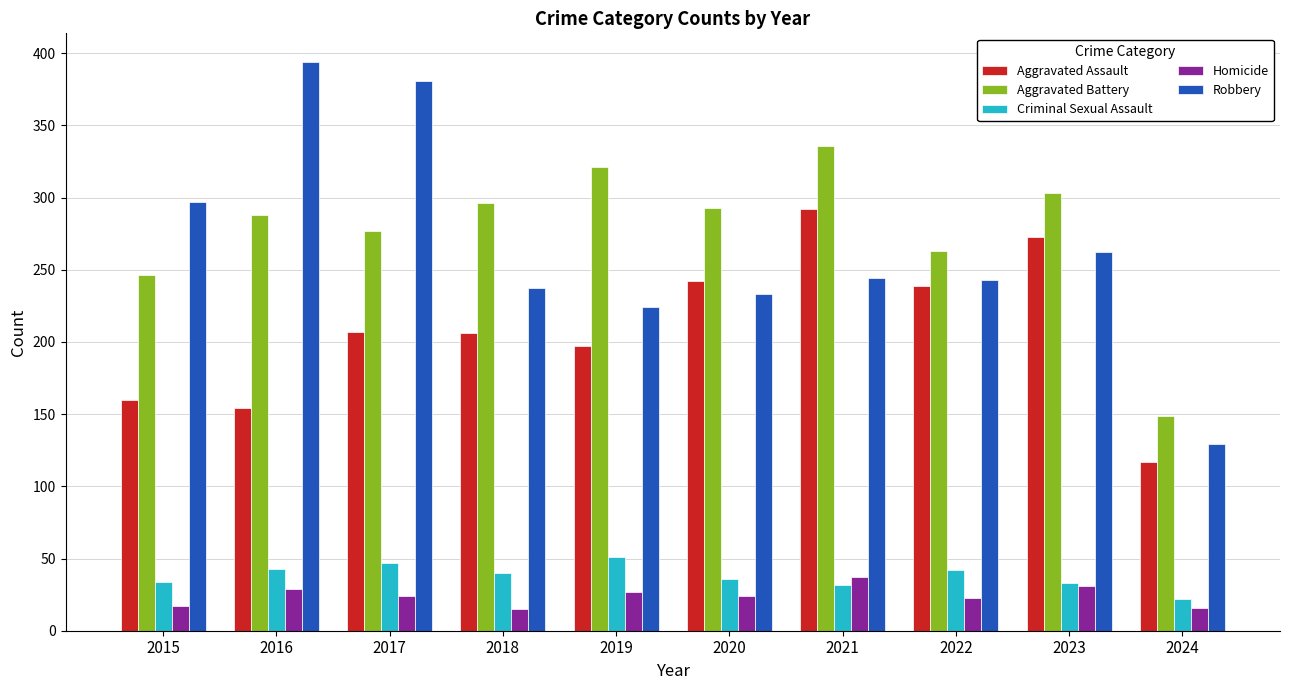

What is the total value across all series at 2020?

828